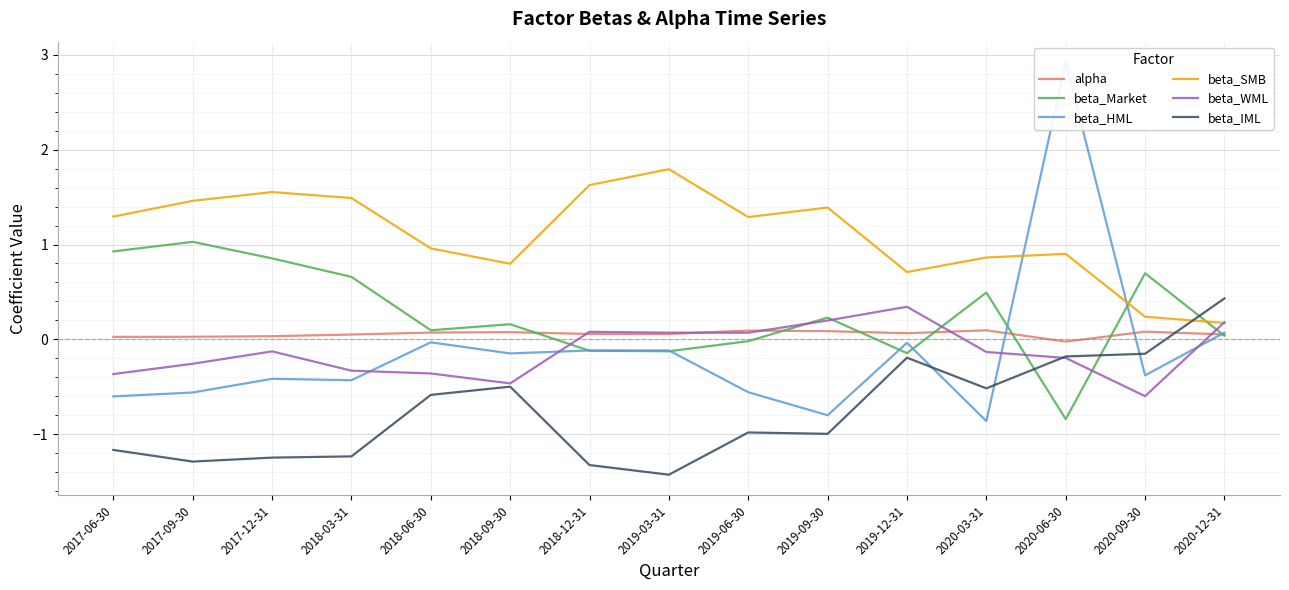

How many data points does each series have?

15